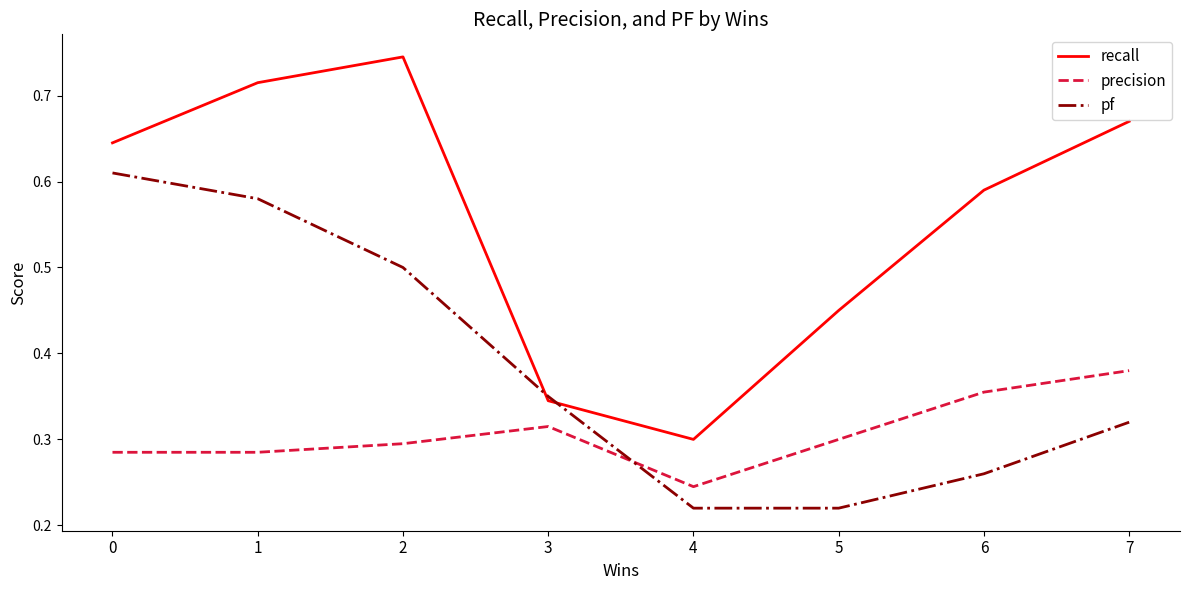

Which series has the largest range (max minus min)?

recall